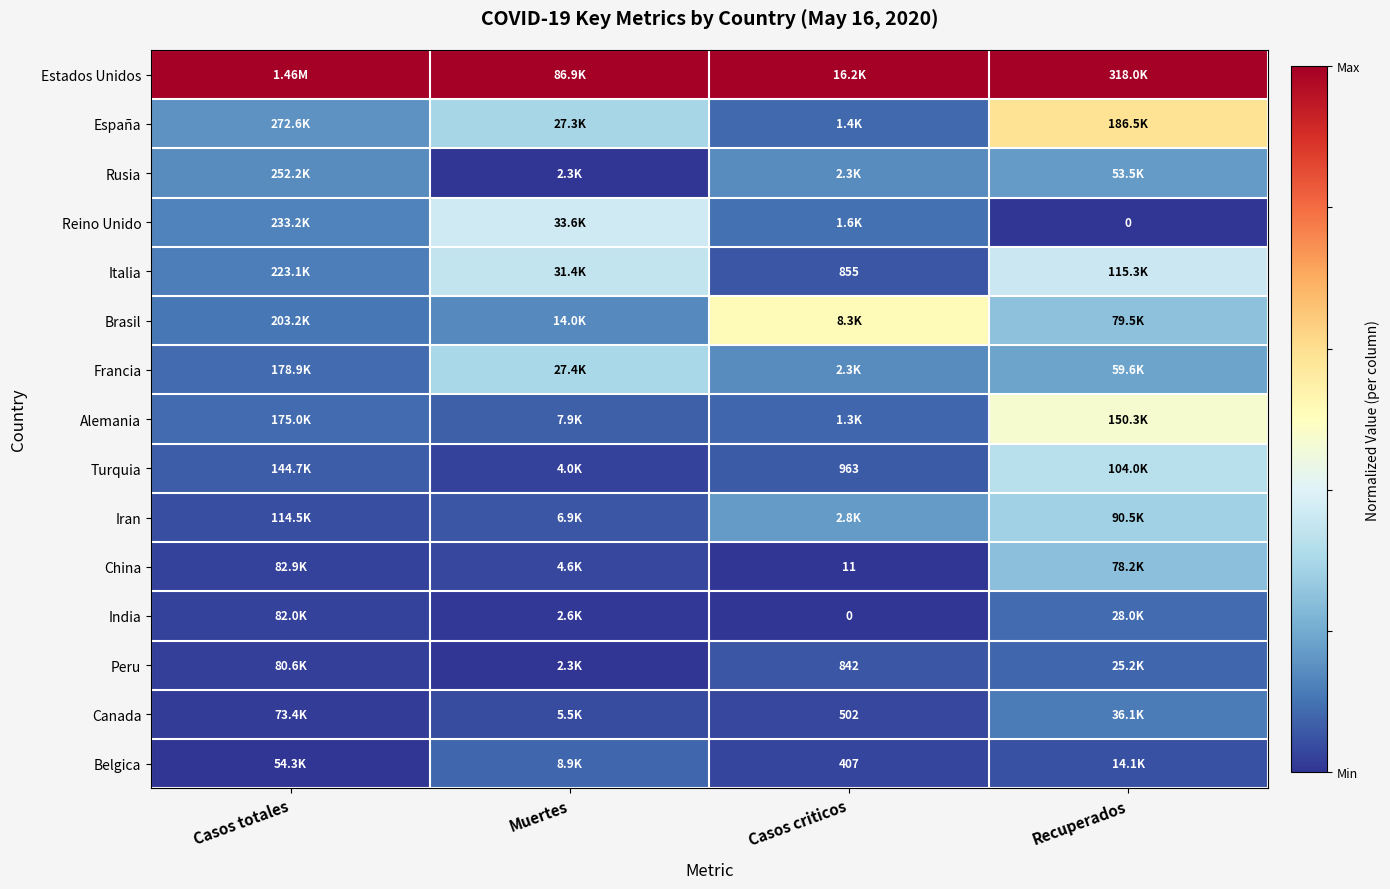

The value of Turquia at Muertes is 0.0. True or false?

False